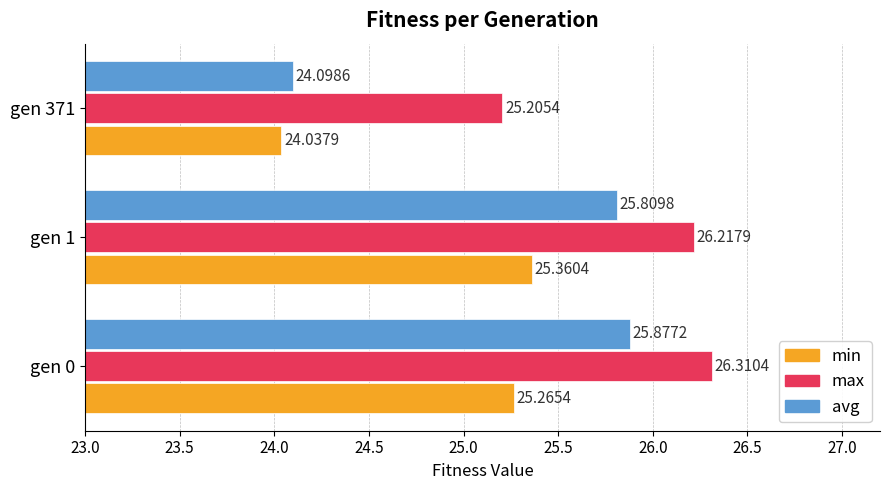

What is the sum of all avg values?

75.8